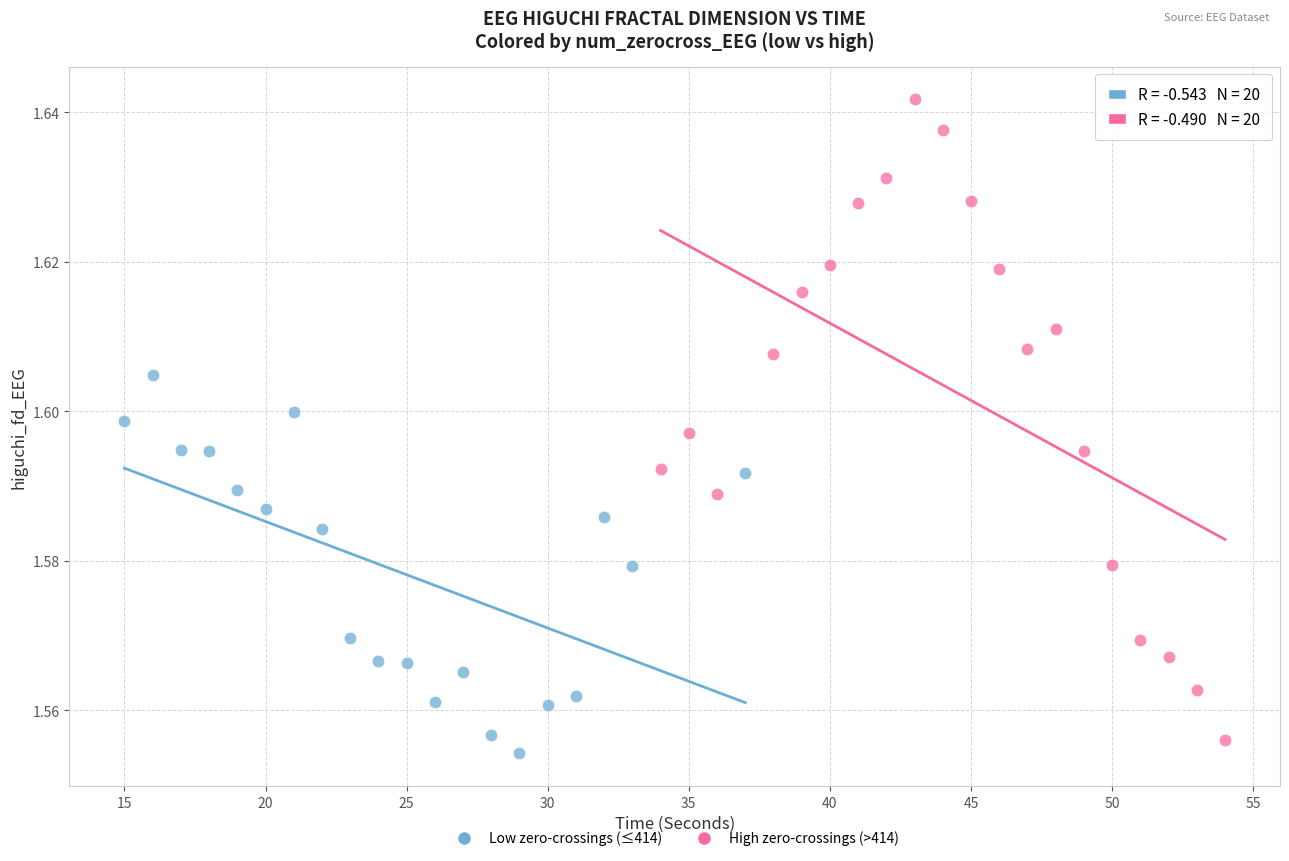

Which series contains the highest Y value?

High zero-crossings (>414)